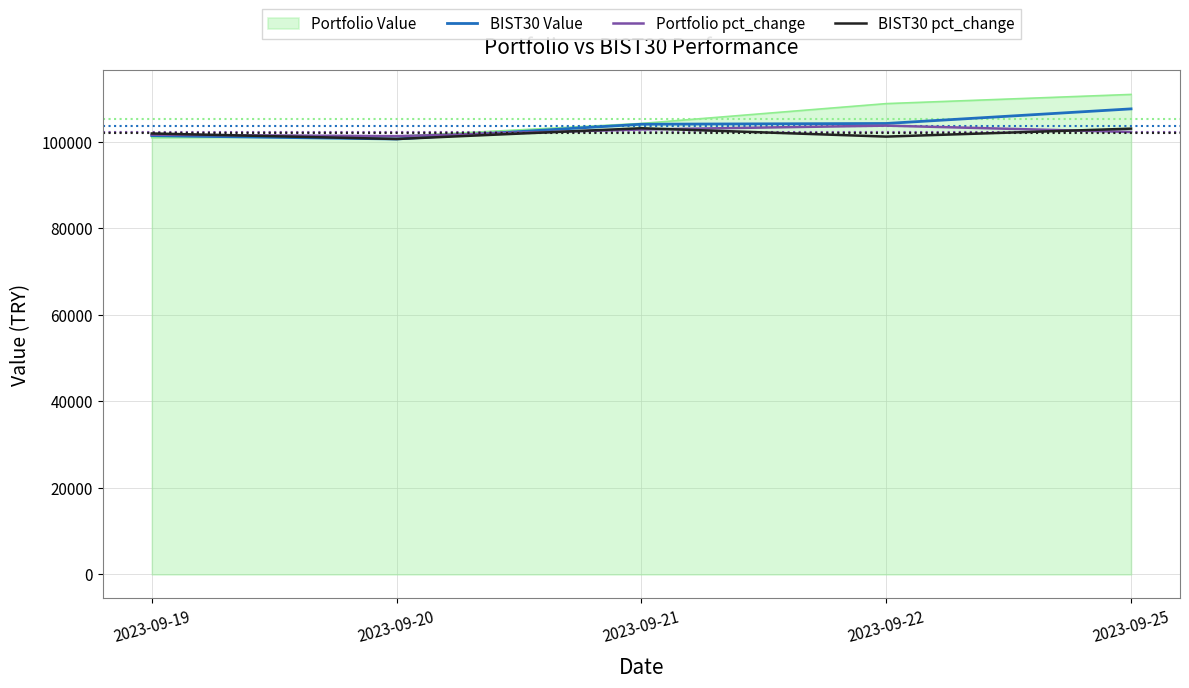

Which series has the widest spread of values?

Portfolio Value